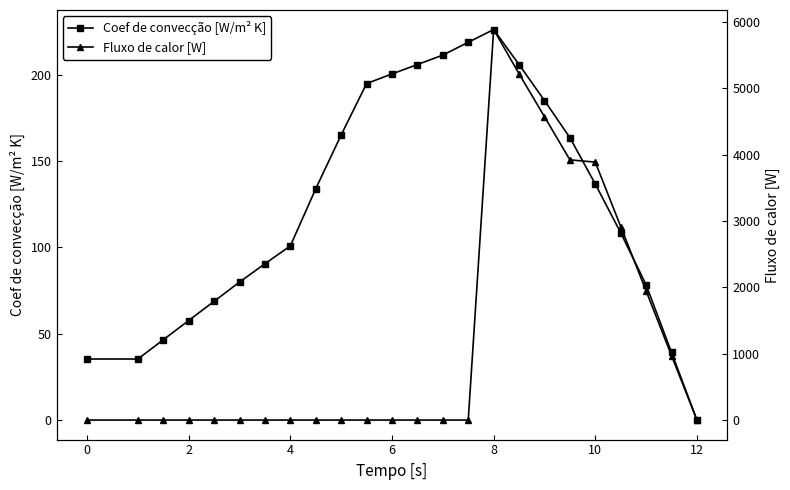

List the series in order of their peak value, lowest first.

Coef de convecção [W/m² K], Fluxo de calor [W]